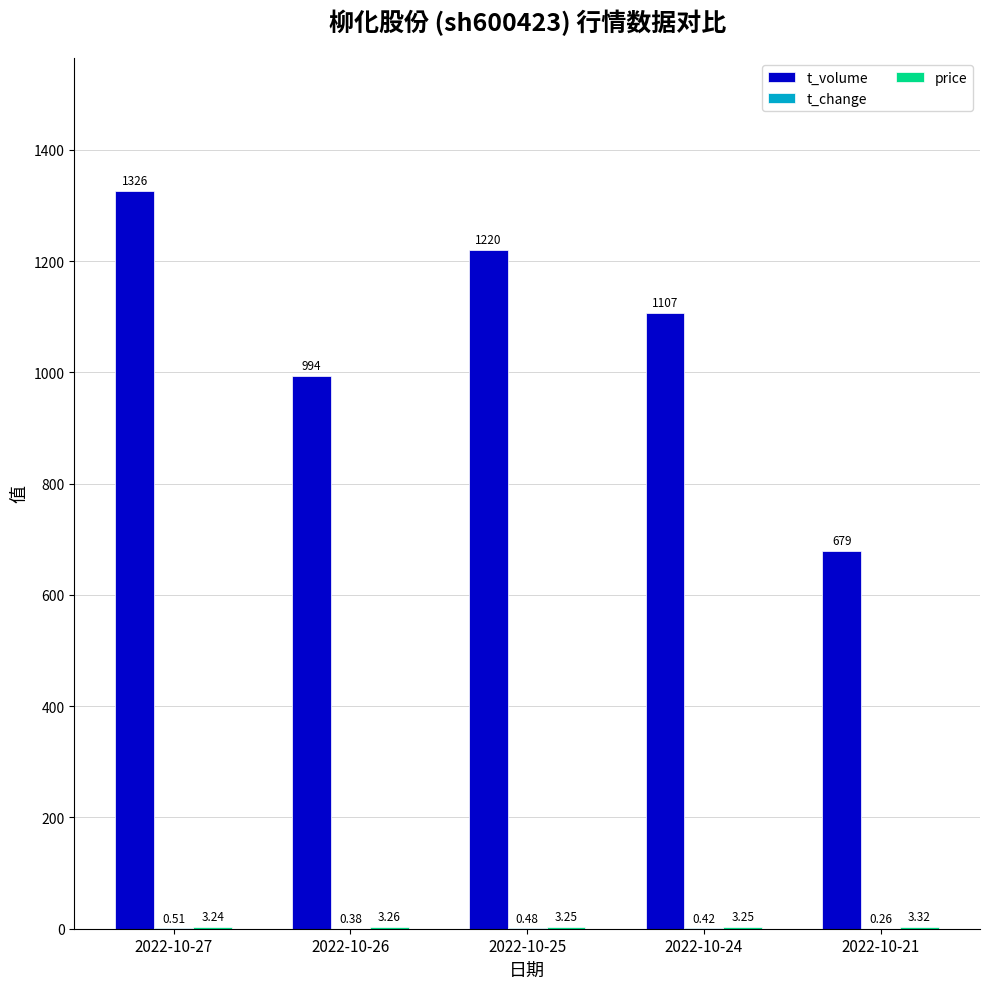

Which series changed the most between 2022-10-27 and 2022-10-26?

t_volume